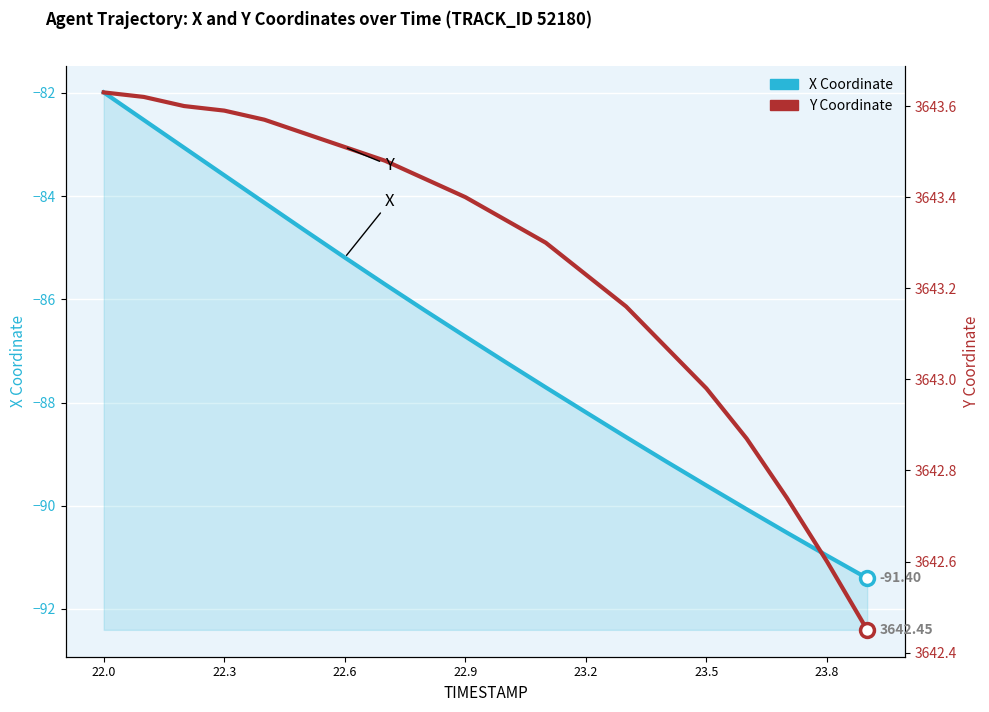

True or false: Y and X intersect in this chart.

False